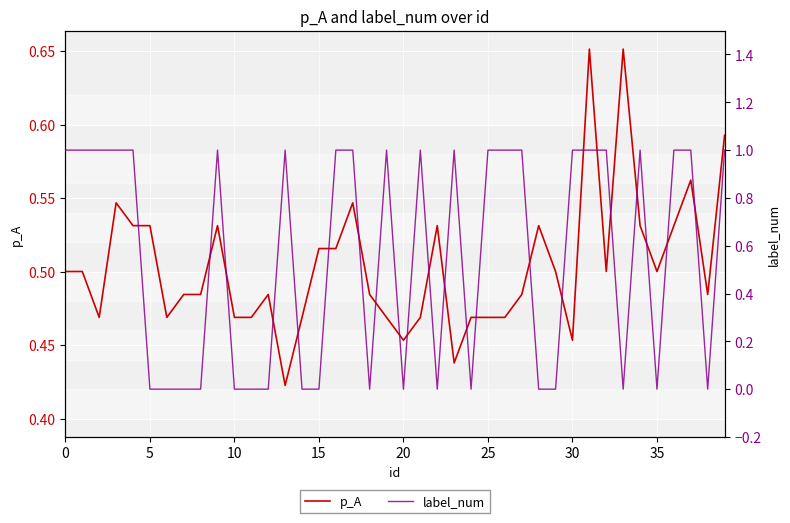

Between 29 and 21, which is larger?

29